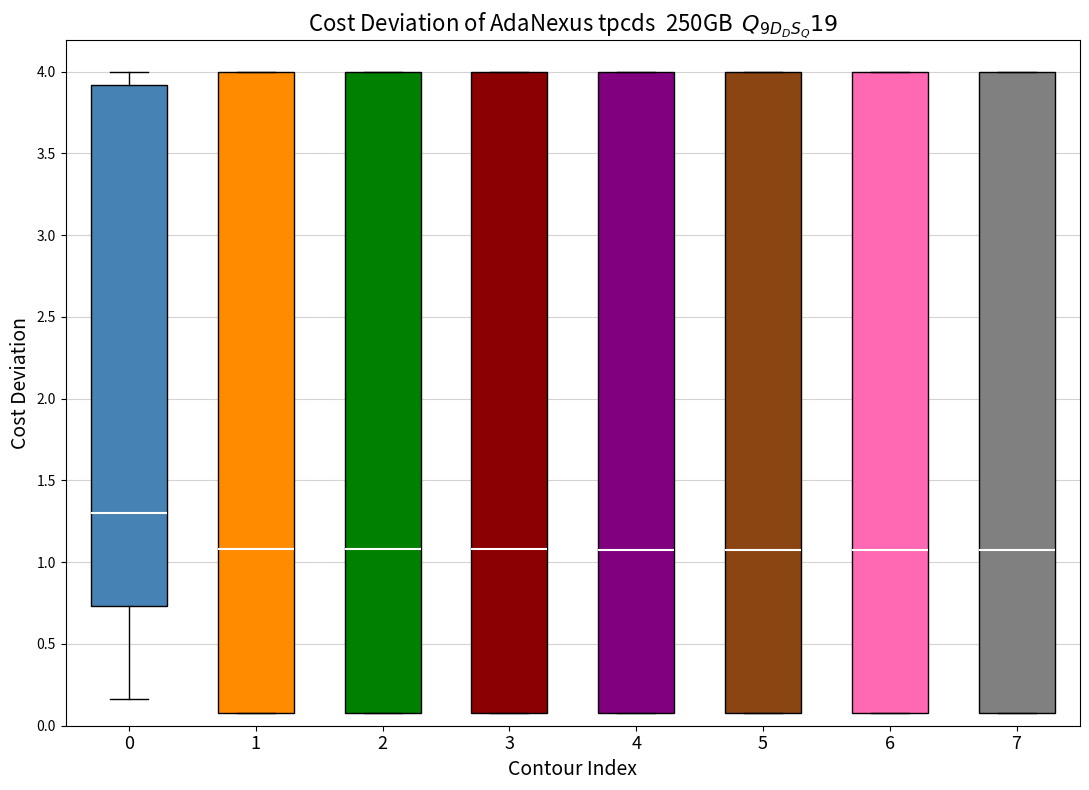

Where is the lower edge of the box at x = 1 on the y-axis? The values are not printed on the chart, so give them approximately, as read against the axis.

0.10